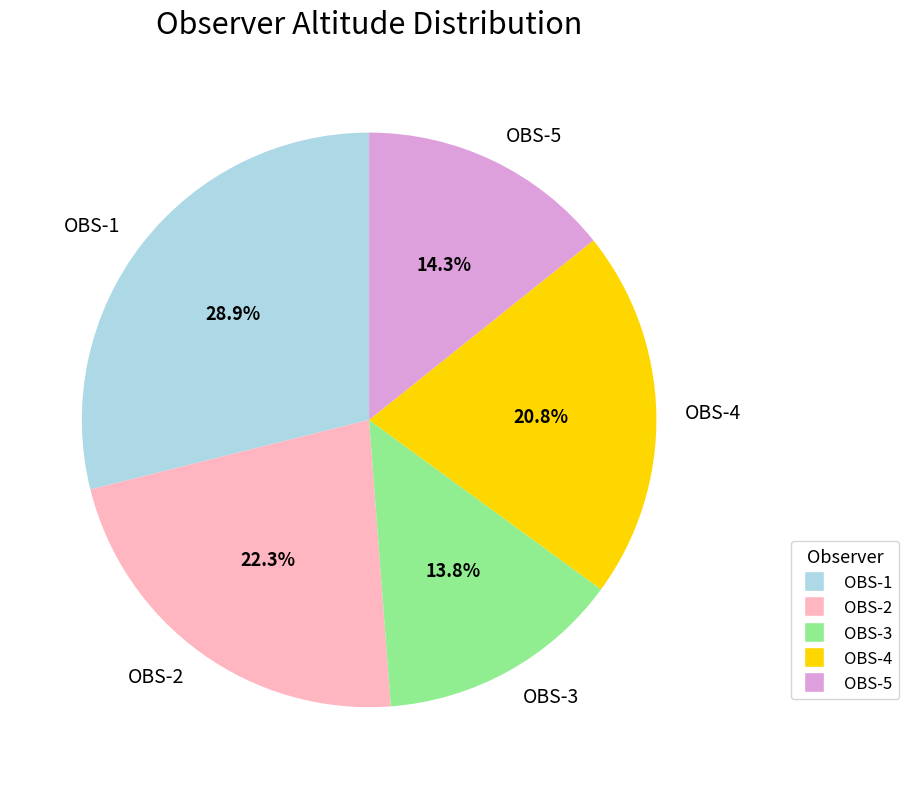

Does OBS-2 account for over 50% of the chart?

No